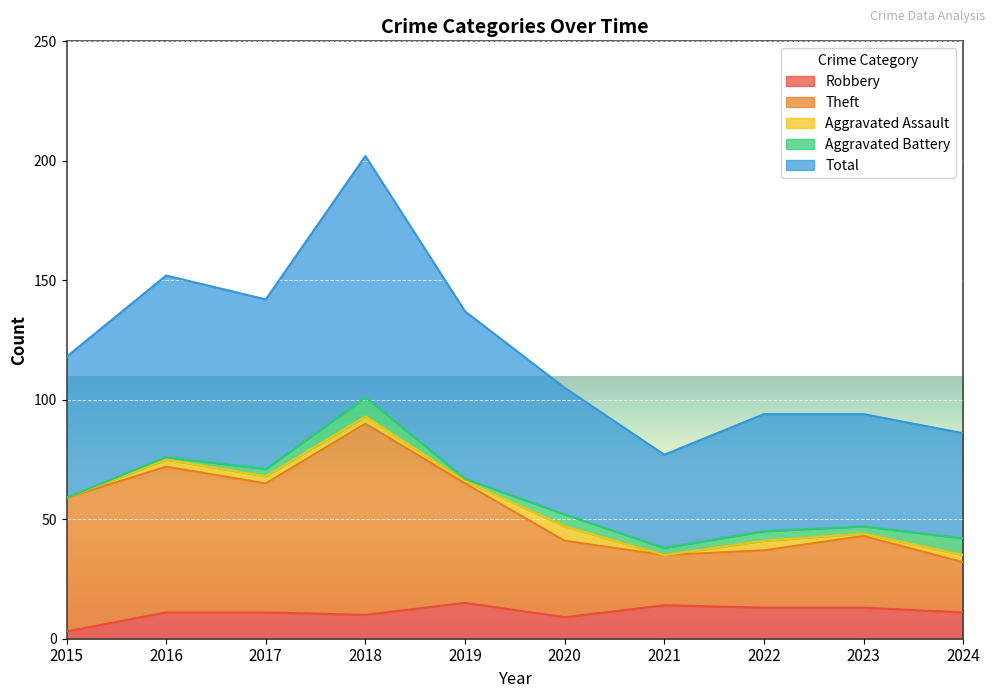

Which category has the lowest value in the Theft series?

2024